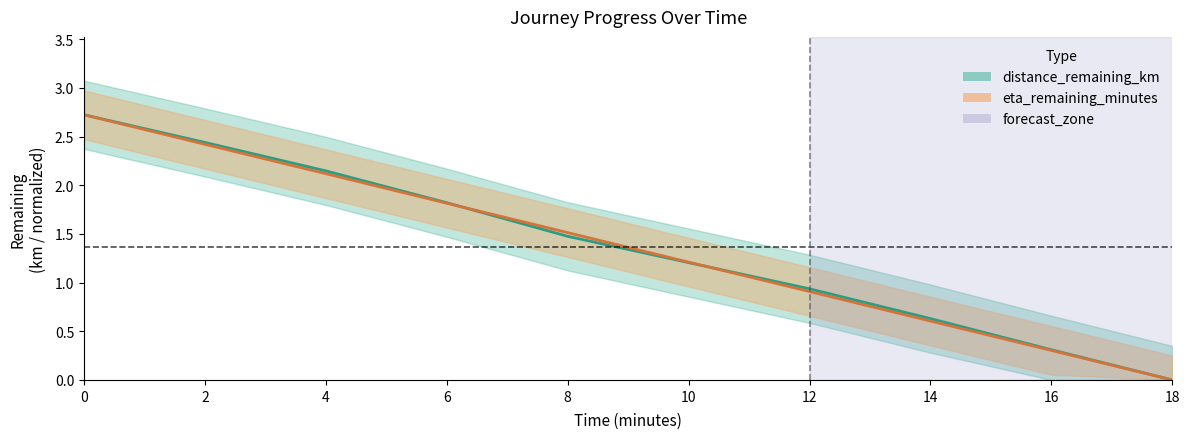

Does the chart have visible grid lines?

No